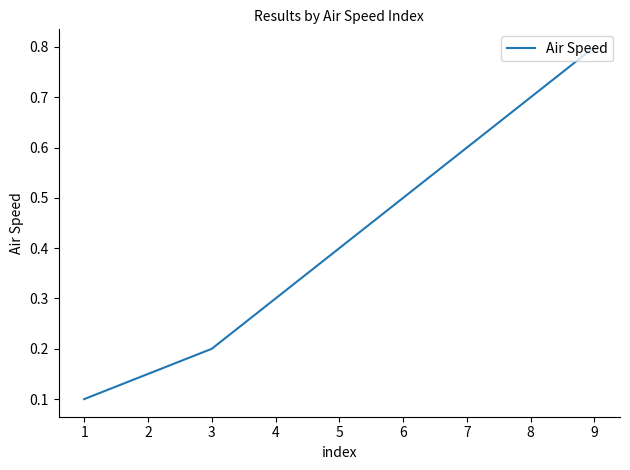

Which label corresponds to the largest value in the chart?

9